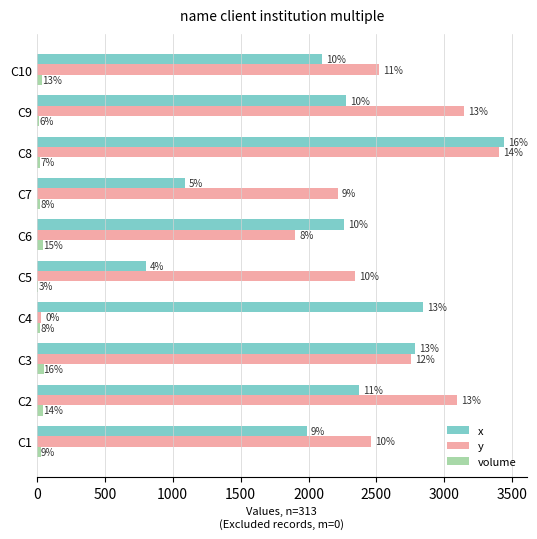

How many categories are shown in the chart?

10